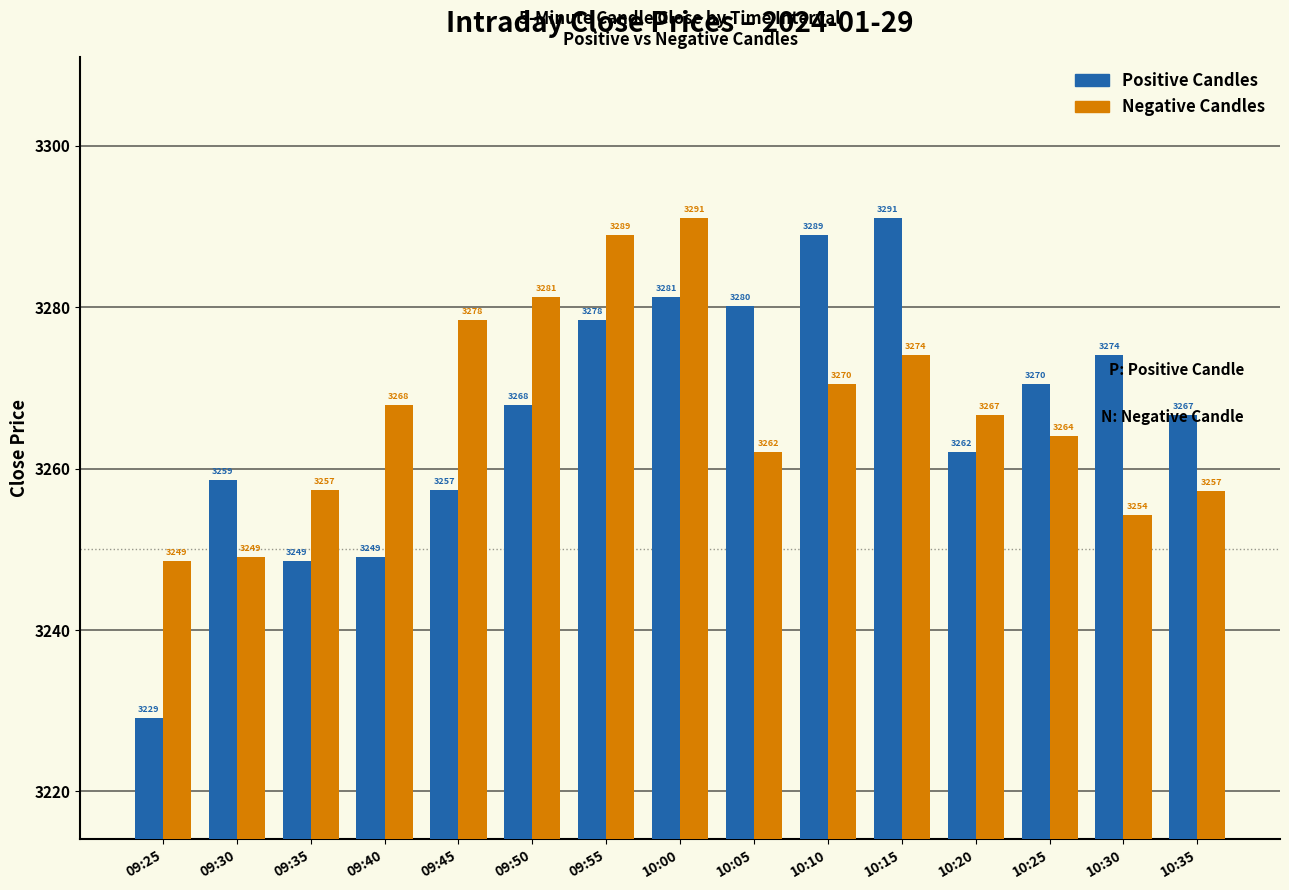

At how many categories does at least one series exceed 3265?

12